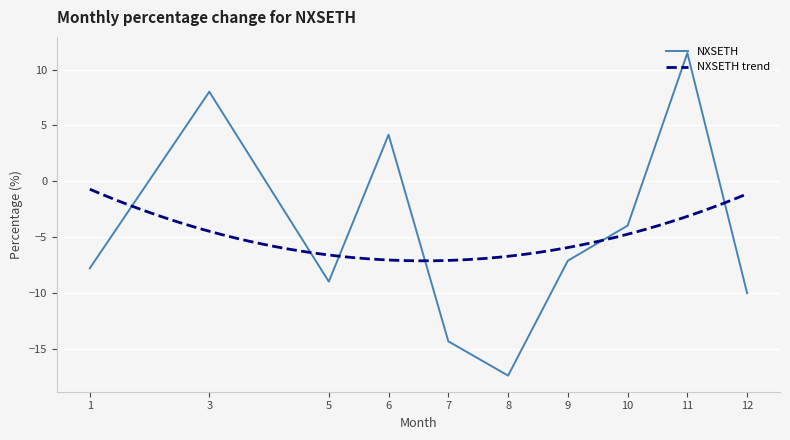

Reading right to left, list all the values displayed in this chart.

12=-10.0	11=11.5	10=-4.0	9=-7.1	8=-17.4	7=-14.4	6=4.2	5=-9.0	3=8.0	1=-7.8